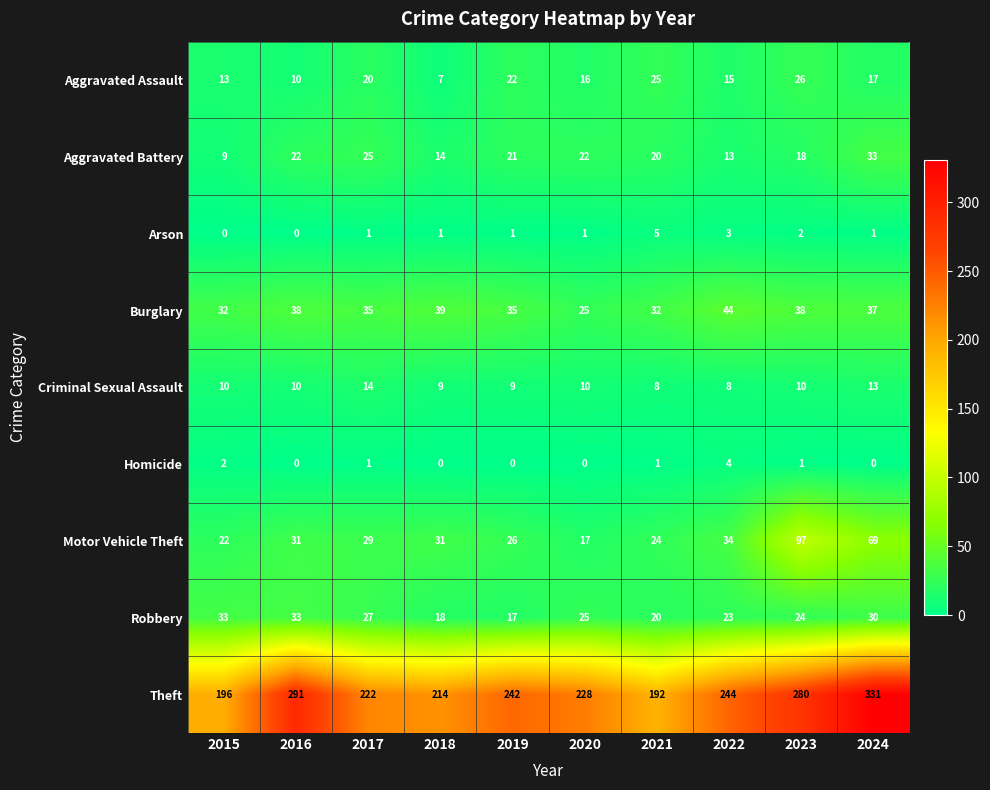

At how many categories does at least one series exceed 7?

10